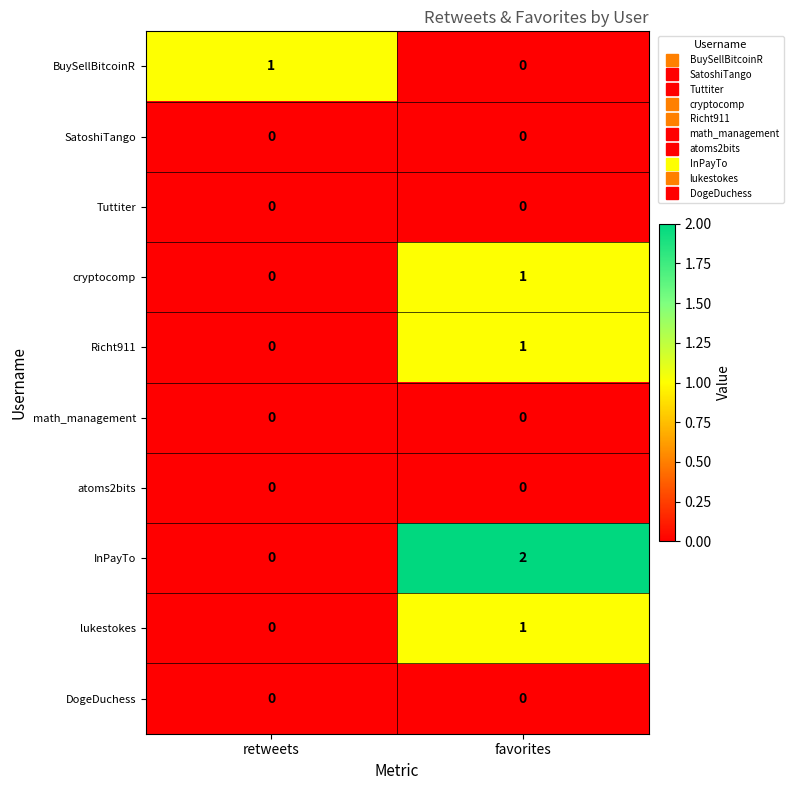

How many values in the InPayTo series are below 2?

1